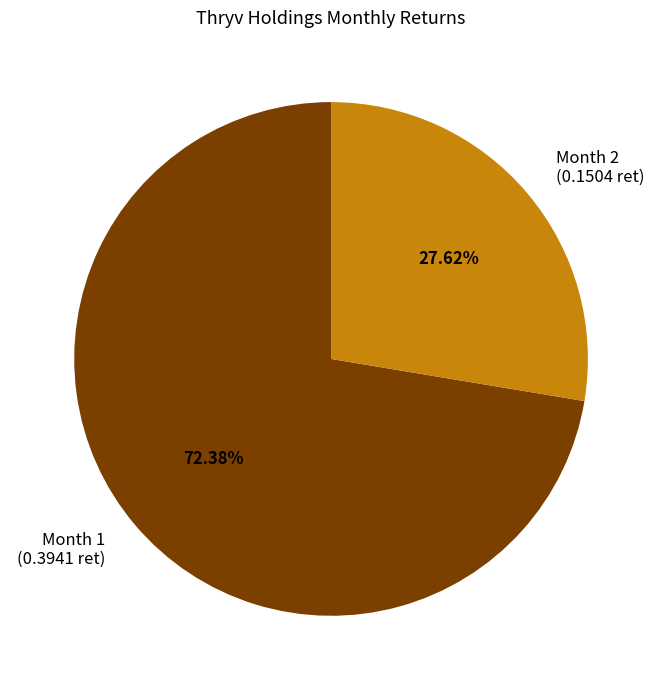

Count the number of slices in the pie.

2